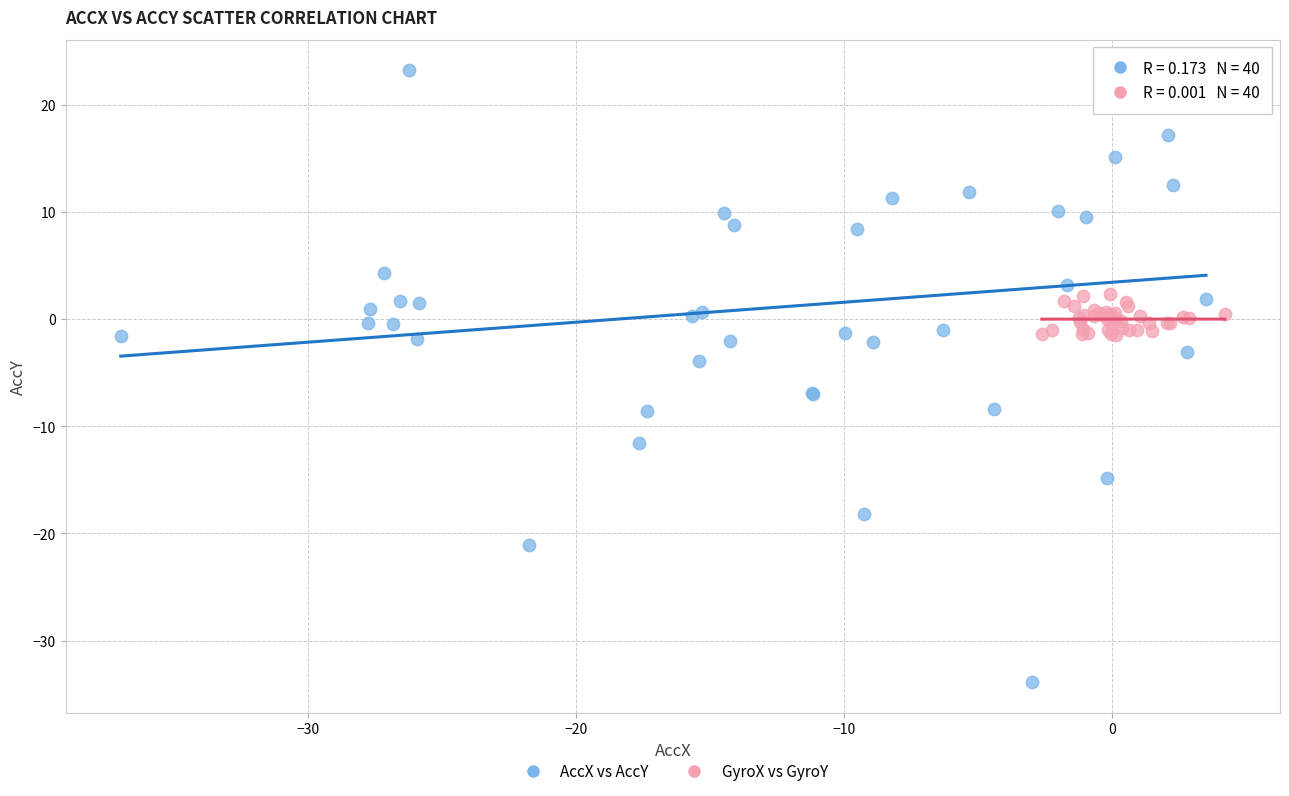

Which series contains the lowest Y value?

AccX vs AccY